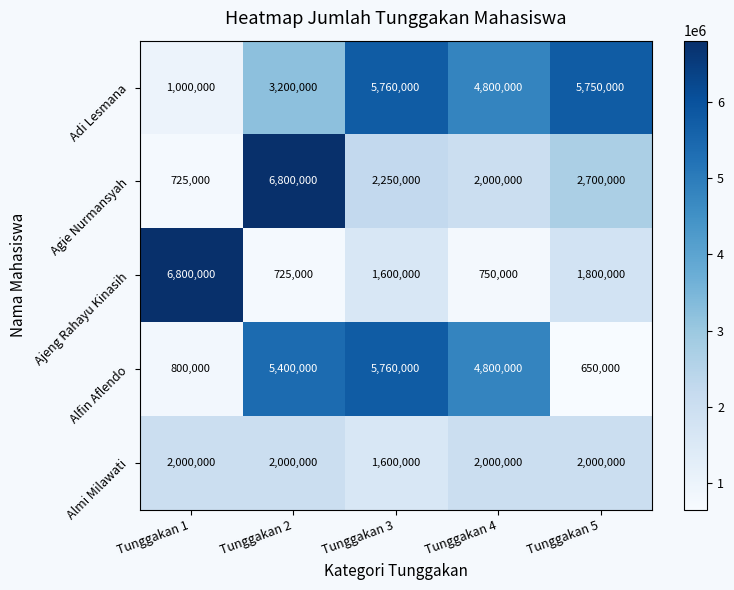

What value does the Almi Milawati series have at Tunggakan 2, to the nearest 50?

2000000